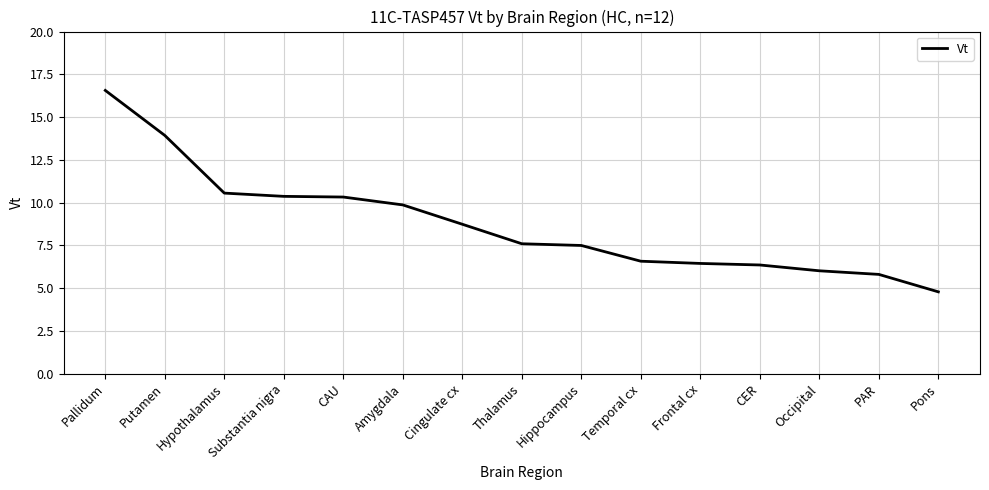

What is the minimum value shown in the chart?

4.8